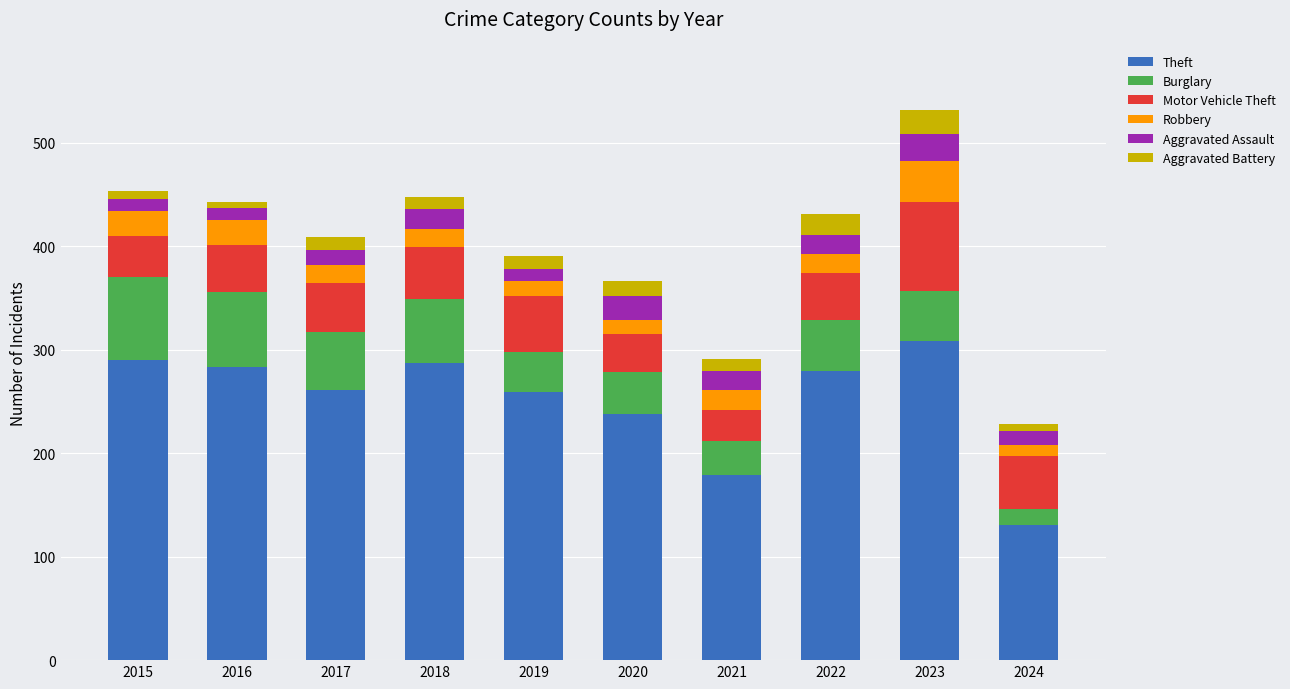

What is the difference between the Theft values at 2020 and 2023?

70